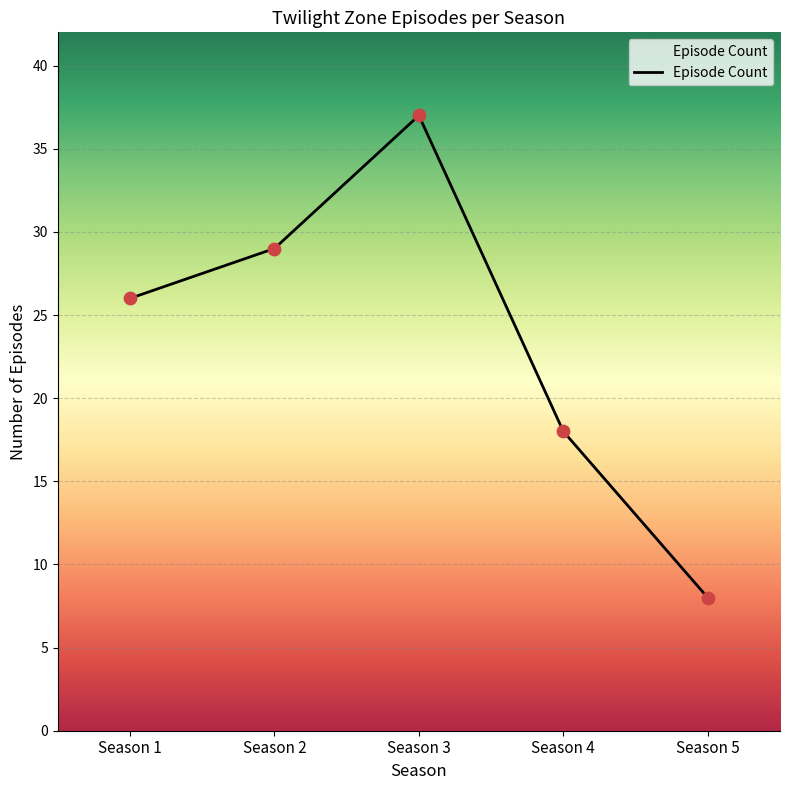

Between Season 3 and Season 5, which is larger?

Season 3